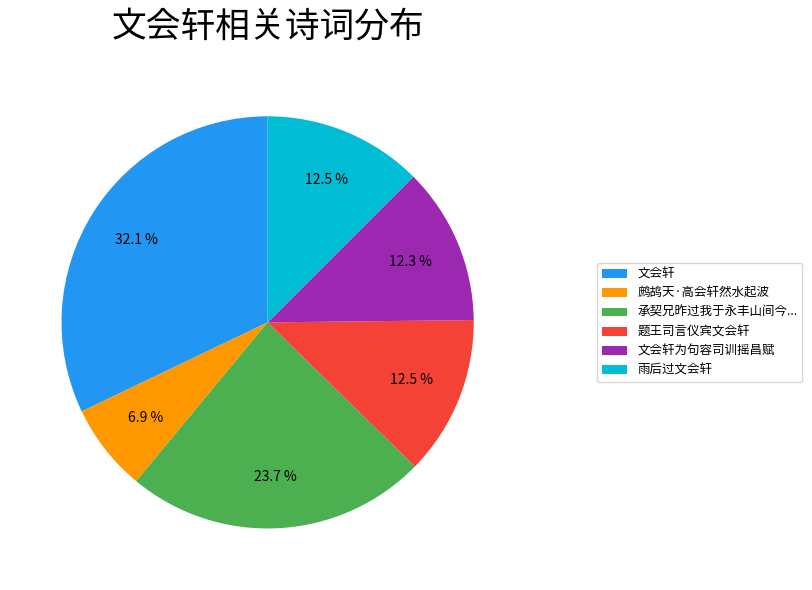

What is the ratio of the value at 题王司言仪宾文会轩 to the value at 雨后过文会轩?

1.0